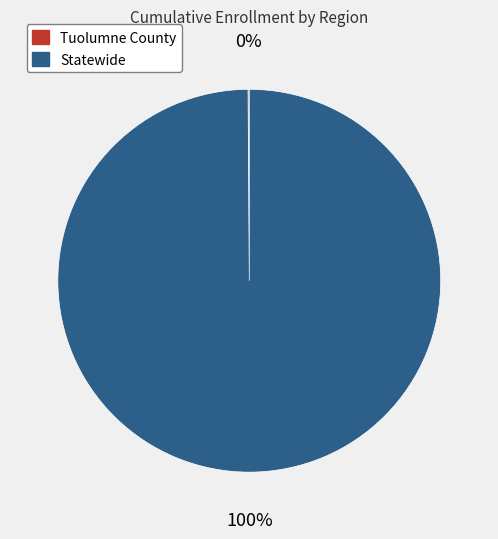

What is the majority slice?

Statewide